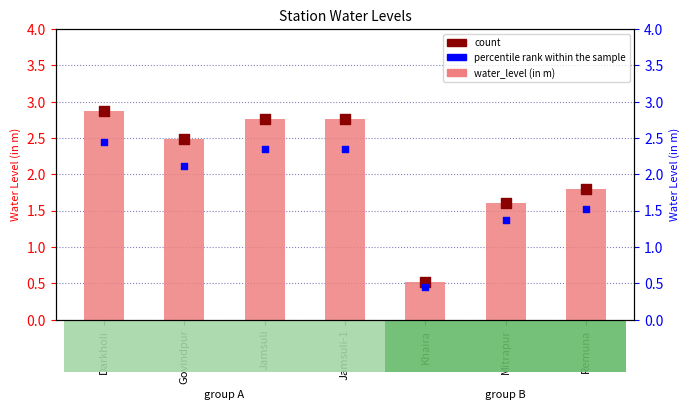

Which series reaches the maximum Y coordinate?

water_level (in m)